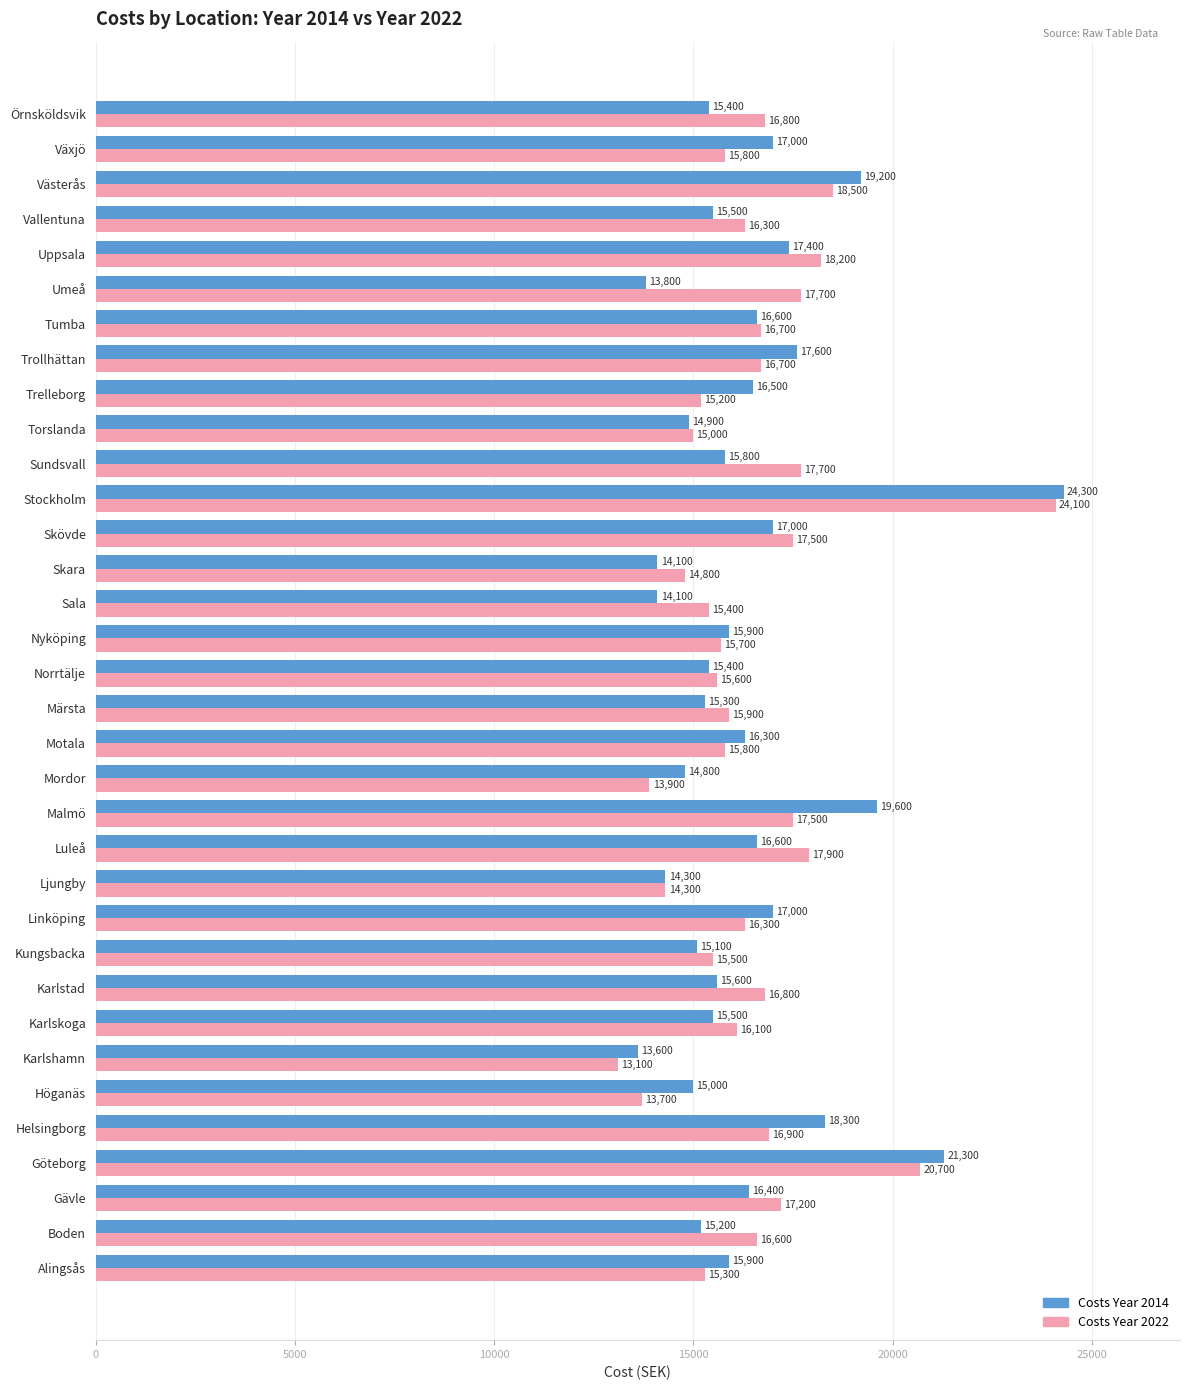

What are all the series names shown in the legend?

Costs Year 2014, Costs Year 2022